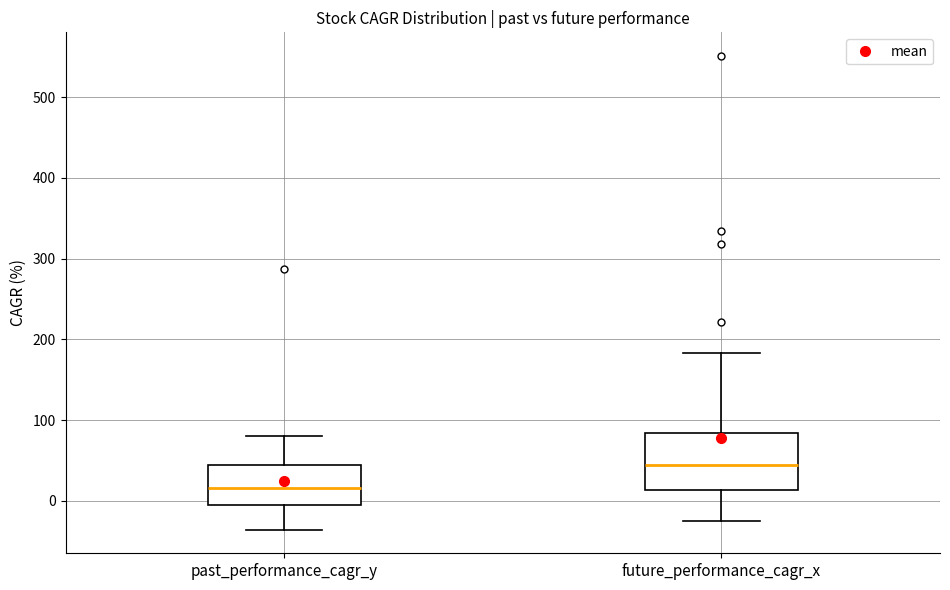

Reading left to right, transcribe this box plot: for each box, give where its median line is, the range the box spans, and where its two whiskers end, as read against the y-axis. The values are not printed on the chart, so give them approximately, as read against the axis.

past_performance_cagr_y: median 20, box 0 to 40, whiskers -40 to 80
future_performance_cagr_x: median 40, box 10 to 80, whiskers -30 to 180